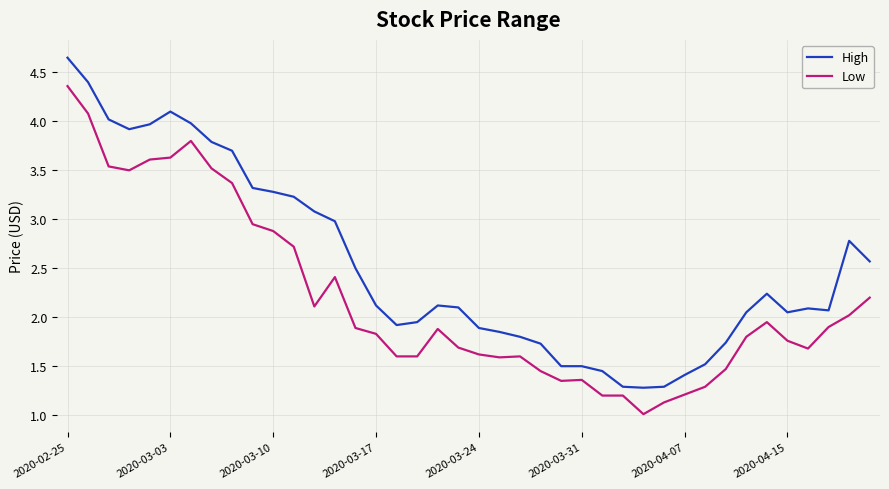

Which series has the largest total across all categories?

High